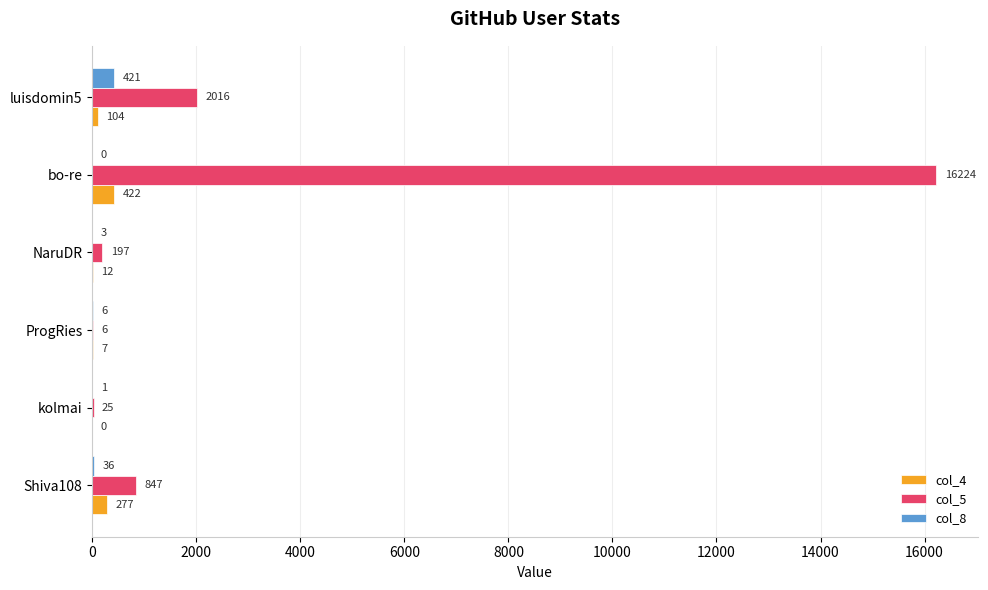

Which series changed the most between kolmai and ProgRies?

col_5